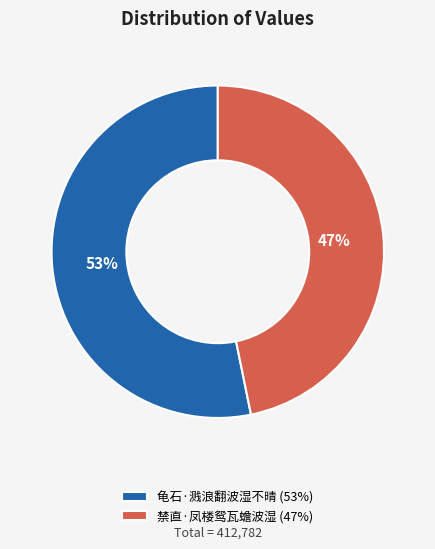

What percentage is the 禁直·凤楼鸳瓦蟾波湿 slice, to the nearest percent?

47%